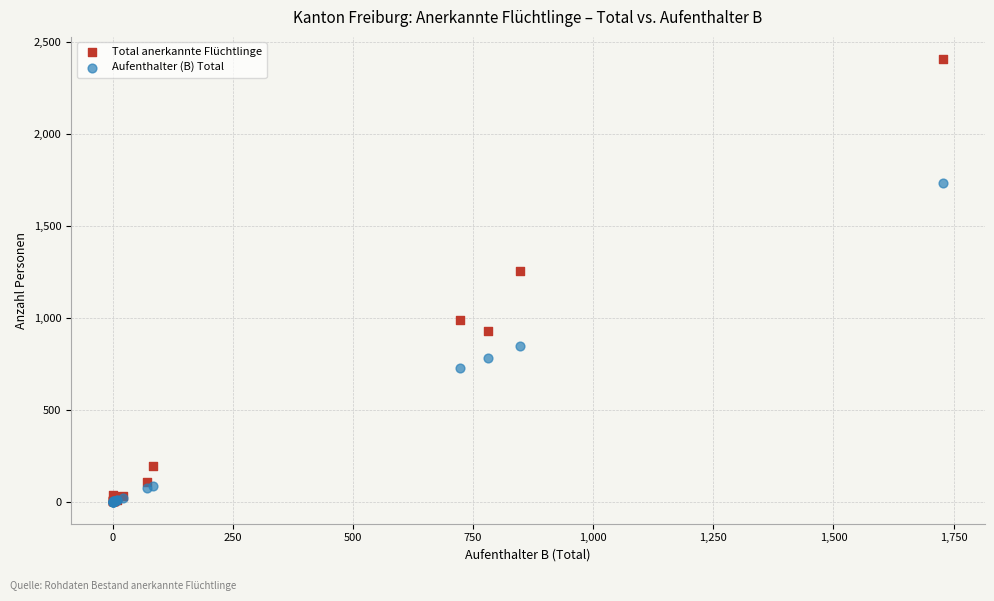

Across all series, what Y value is closest to 1202?

1255